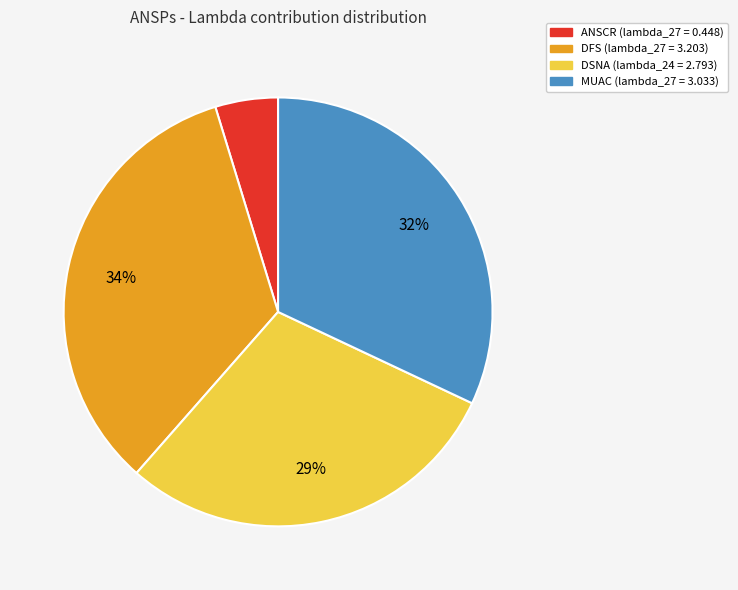

The MUAC (lambda_27 = 3.033) slice represents 32% of the pie. True or false?

True